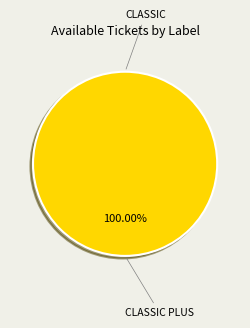

How many segments does this pie chart have?

2